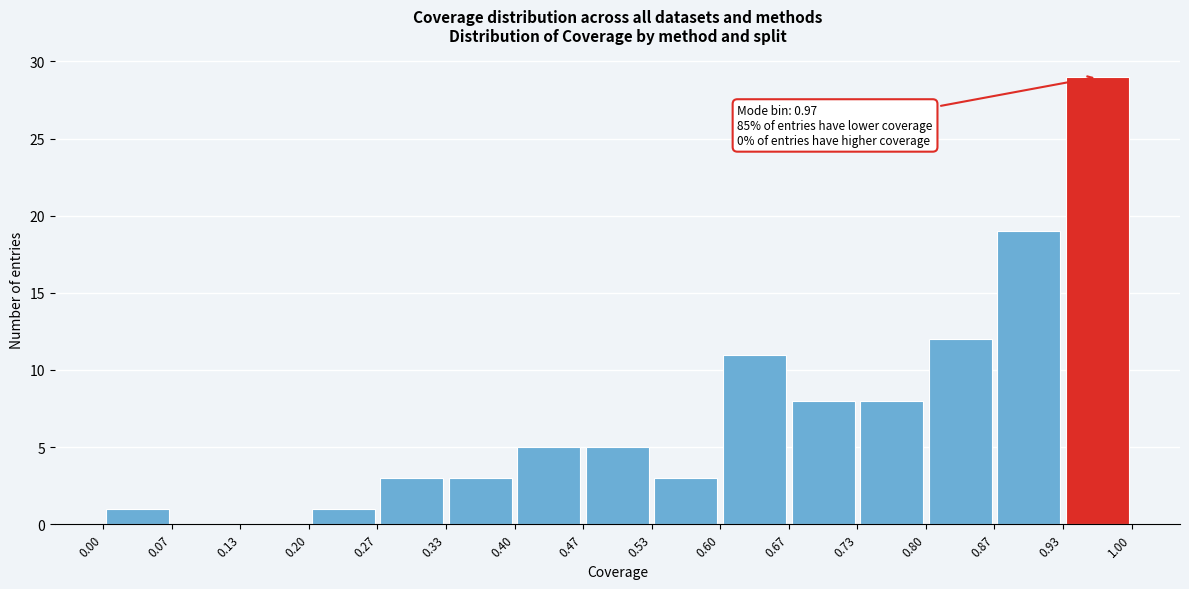

Which range on the x-axis has the tallest bar?

0.93 to 1.00